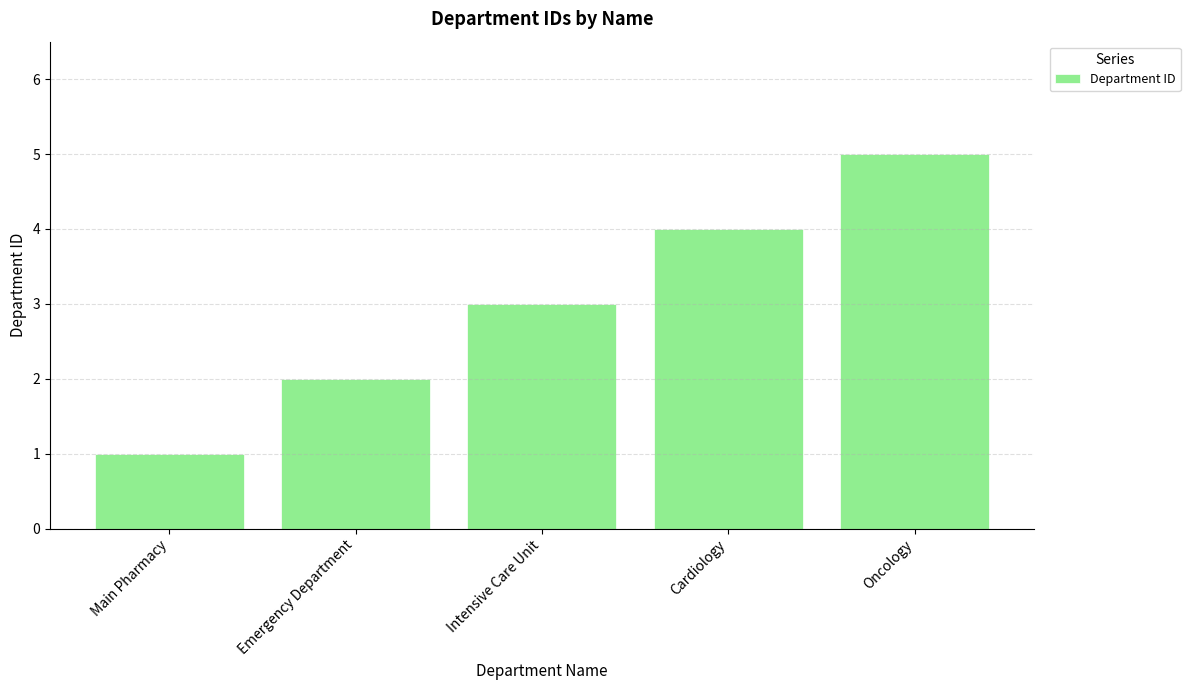

Is it true that the value at Oncology is 8?

False